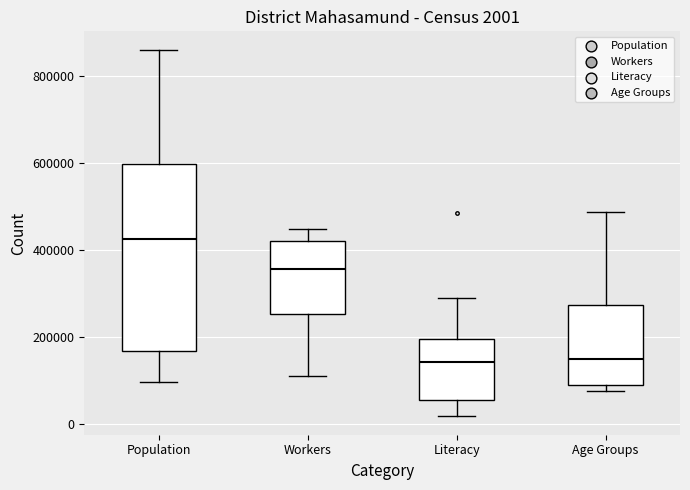

Which box is the tallest, from its lower edge to its upper edge?

Population